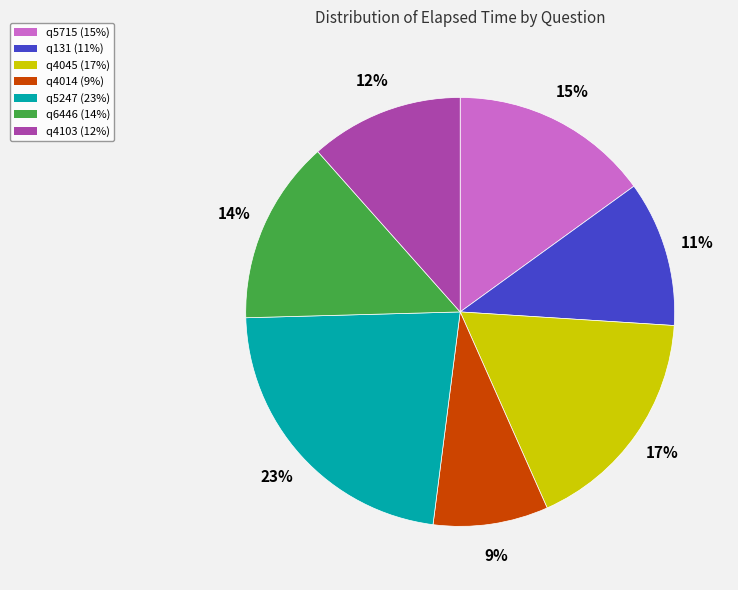

Do q6446 and q131 together represent more than half of the pie?

No